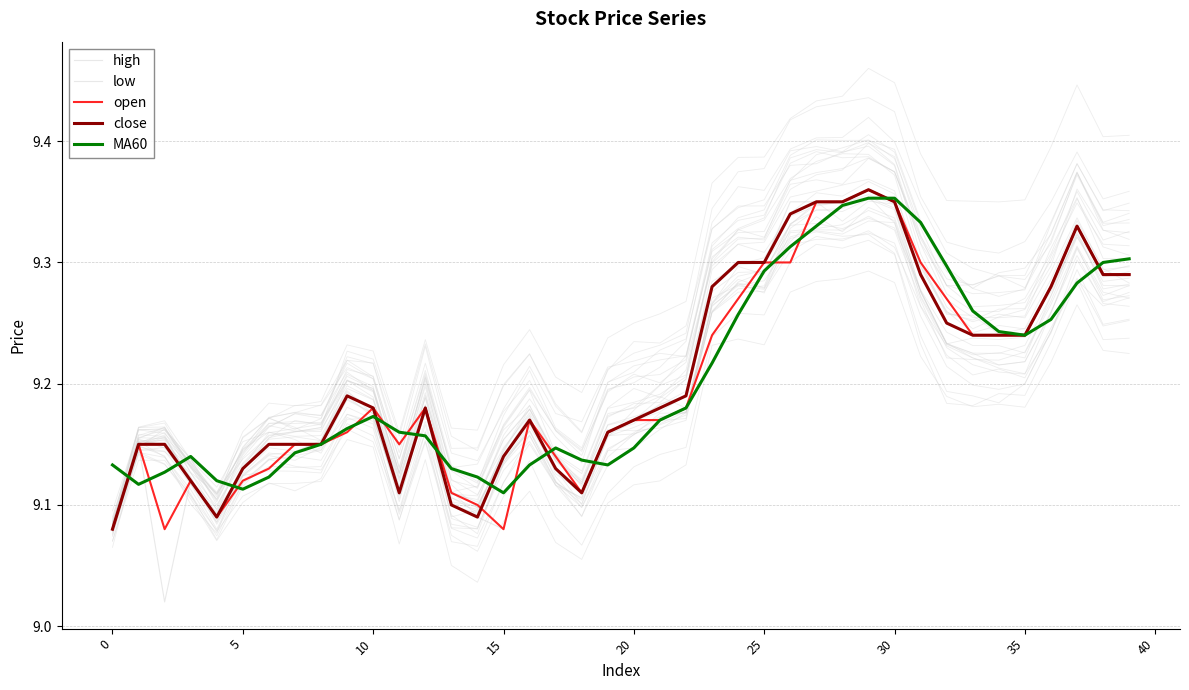

True or false: high and low intersect in this chart.

False